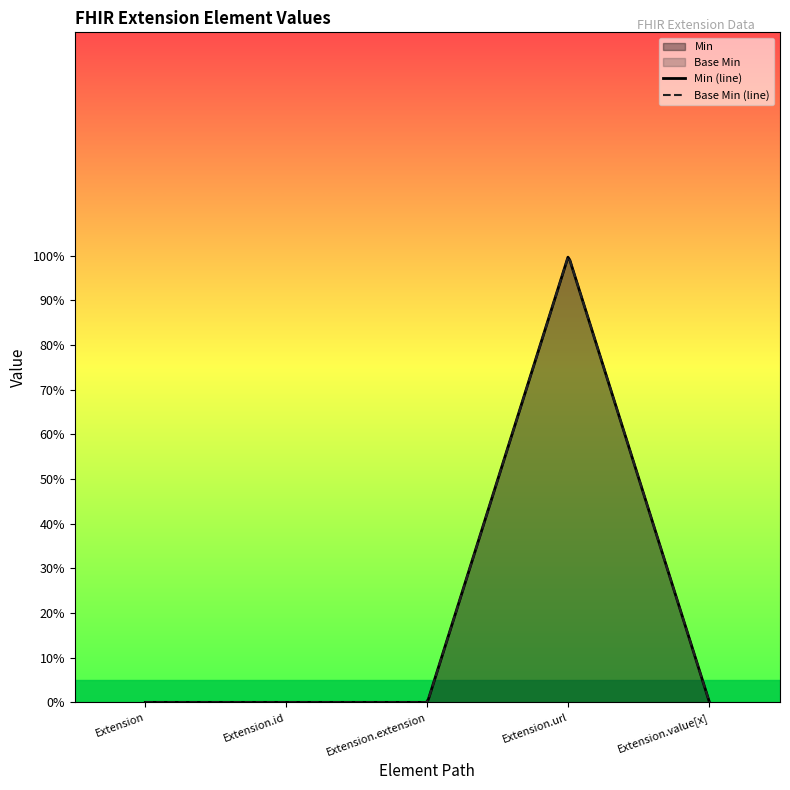

At how many categories does at least one series exceed 0?

1